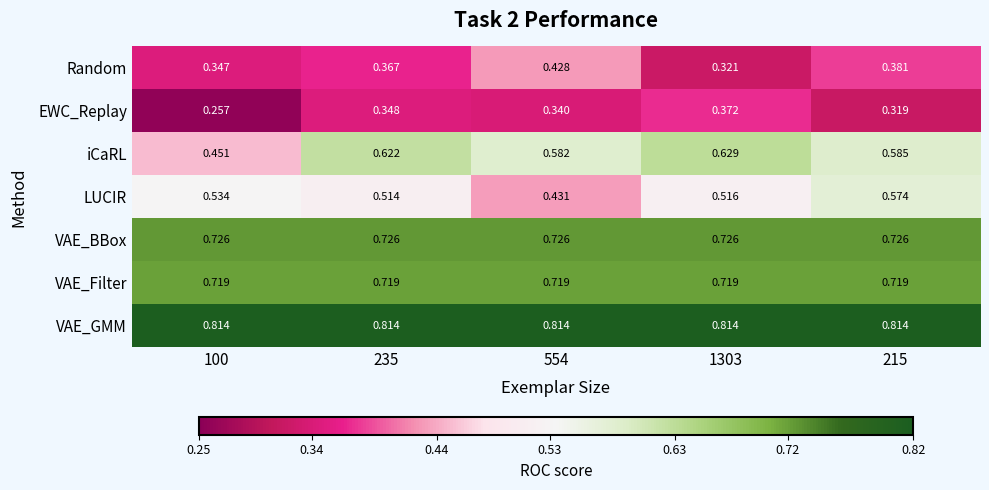

At 554, list the series in order from smallest to largest.

EWC_Replay, Random, LUCIR, iCaRL, VAE_Filter, VAE_BBox, VAE_GMM